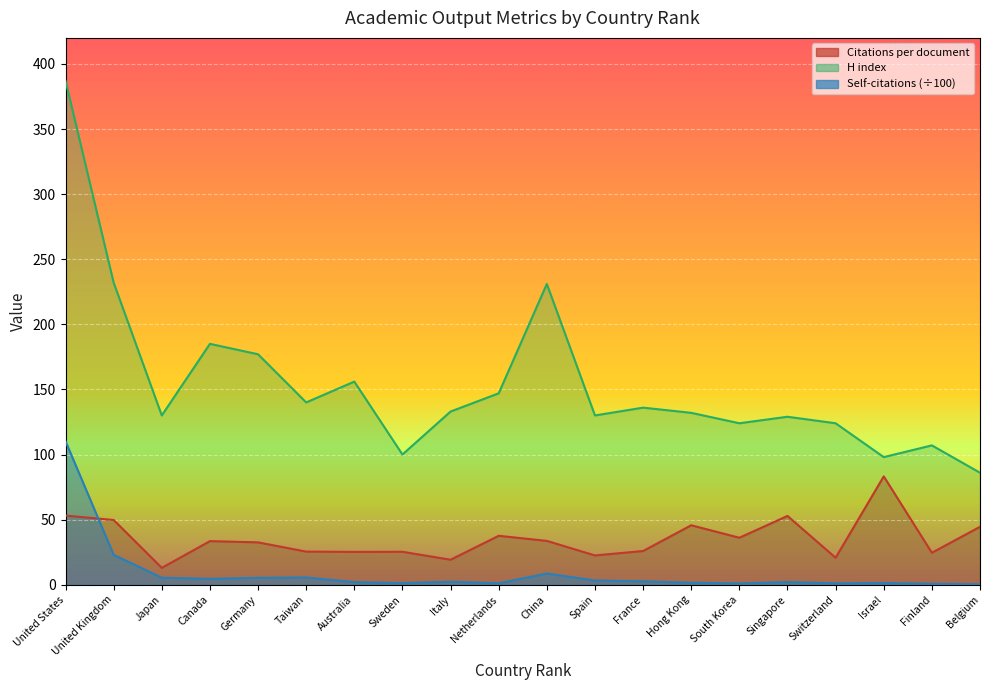

What value does the Citations per document series have at Taiwan?

25.4